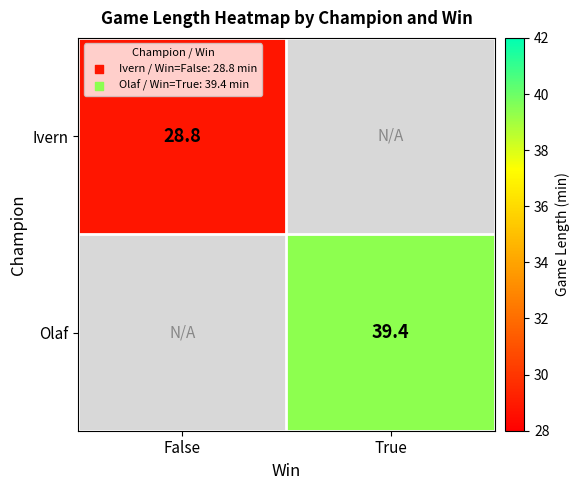

At which category does the chart reach its peak across all series?

True